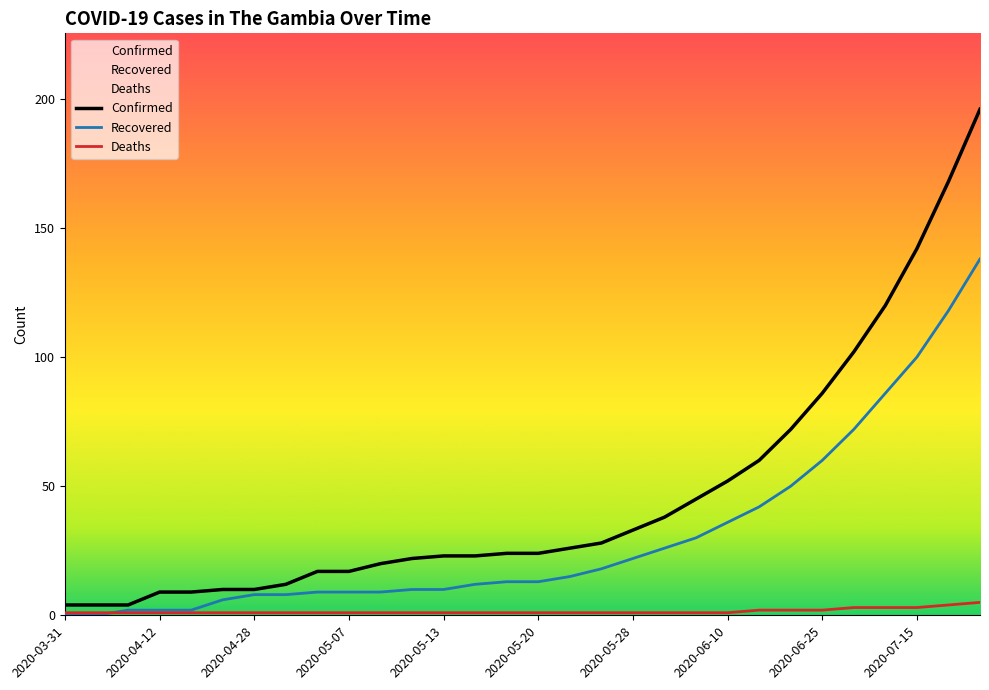

Reading left to right, extract all data points from this chart.

Confirmed: 4	4	4	9	9	10	10	12	17	17	20	22	23	23	24	24	26	28	33	38	45	52	60	72	86	102	120	142	168	196
Recovered: 0	0	2	2	2	6	8	8	9	9	9	10	10	12	13	13	15	18	22	26	30	36	42	50	60	72	86	100	118	138
Deaths: 1	1	1	1	1	1	1	1	1	1	1	1	1	1	1	1	1	1	1	1	1	1	2	2	2	3	3	3	4	5